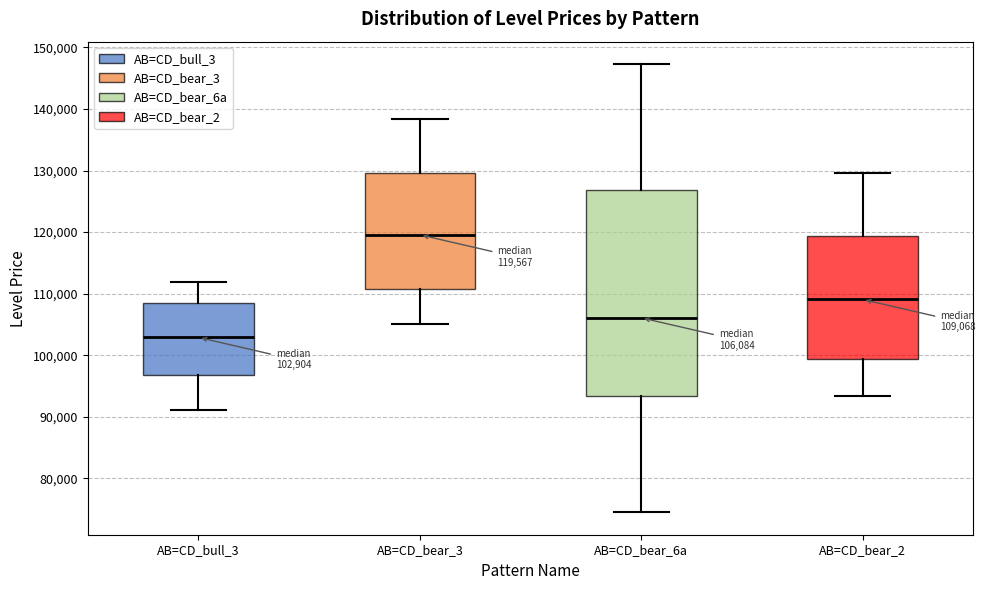

Which box has the highest median line?

AB=CD_bear_3